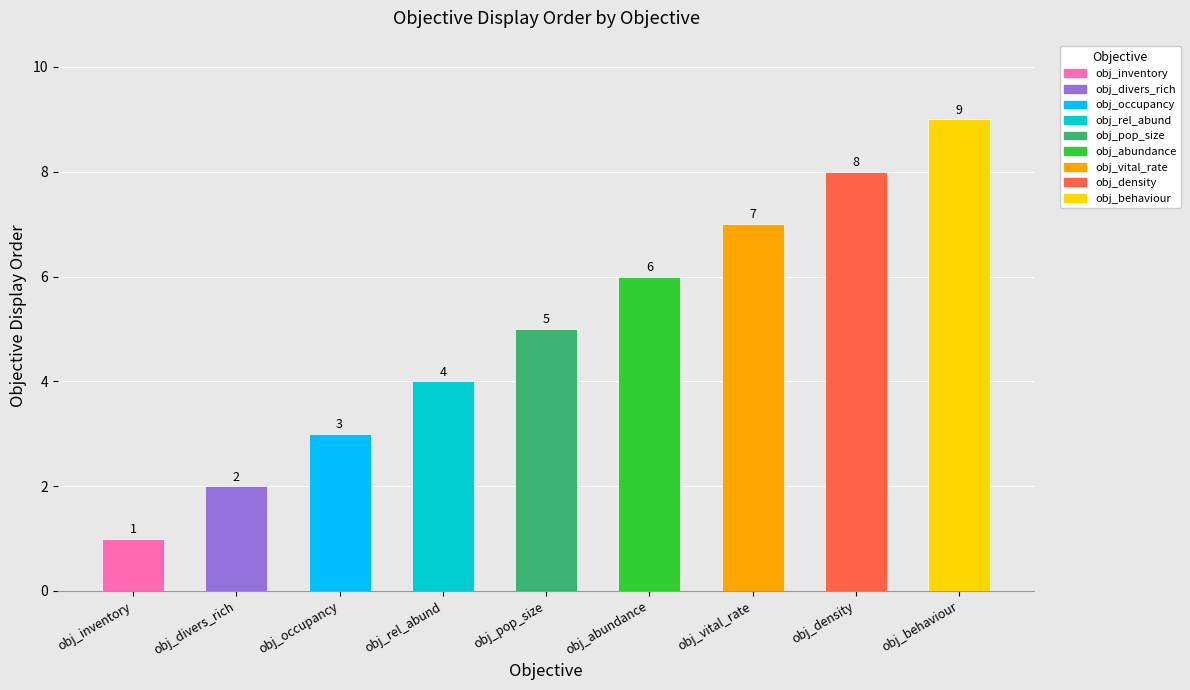

What is the label of the 7th bar from the left?

obj_vital_rate